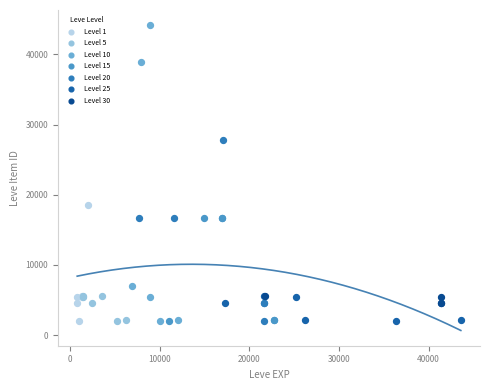

Which series has the largest Y range (max minus min)?

Level 10